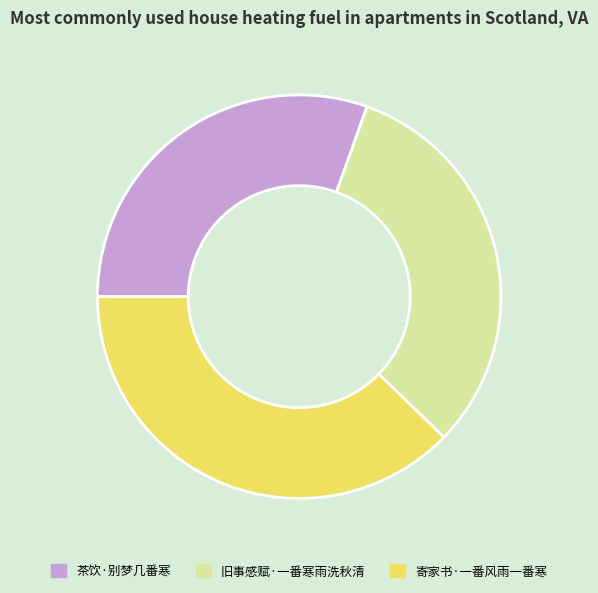

True or false: 旧事感赋·一番寒雨洗秋清 accounts for 20% of the total.

False